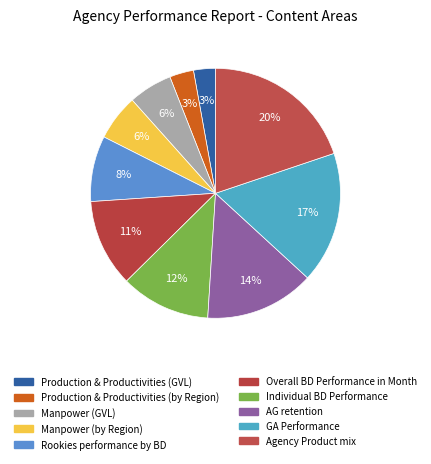

Is there any slice that represents more than half of the pie?

No